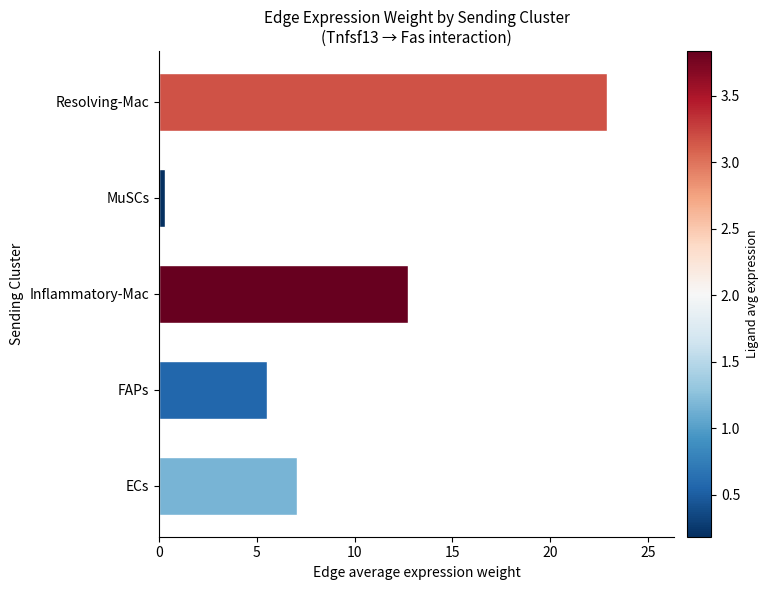

Does the chart contain any negative values?

No